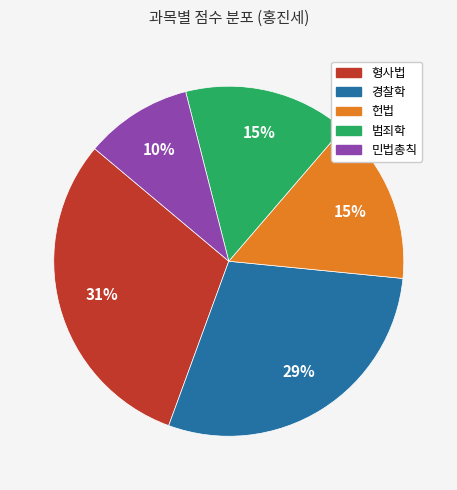

Combined, do 범죄학 and 민법총칙 account for over 50%?

No